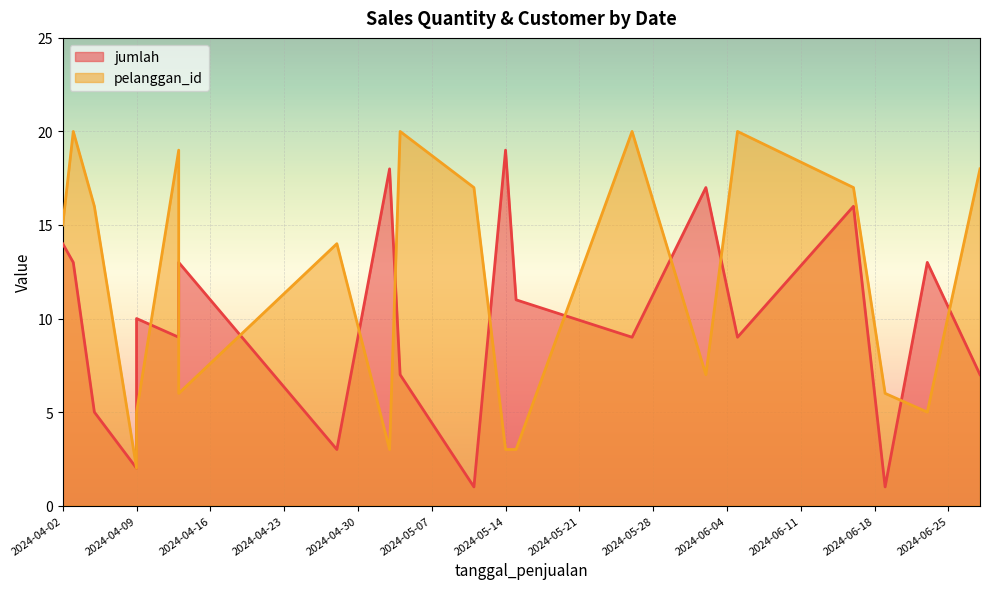

Rank the categories by jumlah value from highest to lowest.

2024-05-14, 2024-05-03, 2024-06-02, 2024-06-16, 2024-04-02, 2024-04-03, 2024-04-13, 2024-06-23, 2024-05-15, 2024-04-09, 2024-04-13, 2024-05-26, 2024-06-05, 2024-05-04, 2024-06-28, 2024-04-05, 2024-04-28, 2024-04-09, 2024-05-11, 2024-06-19